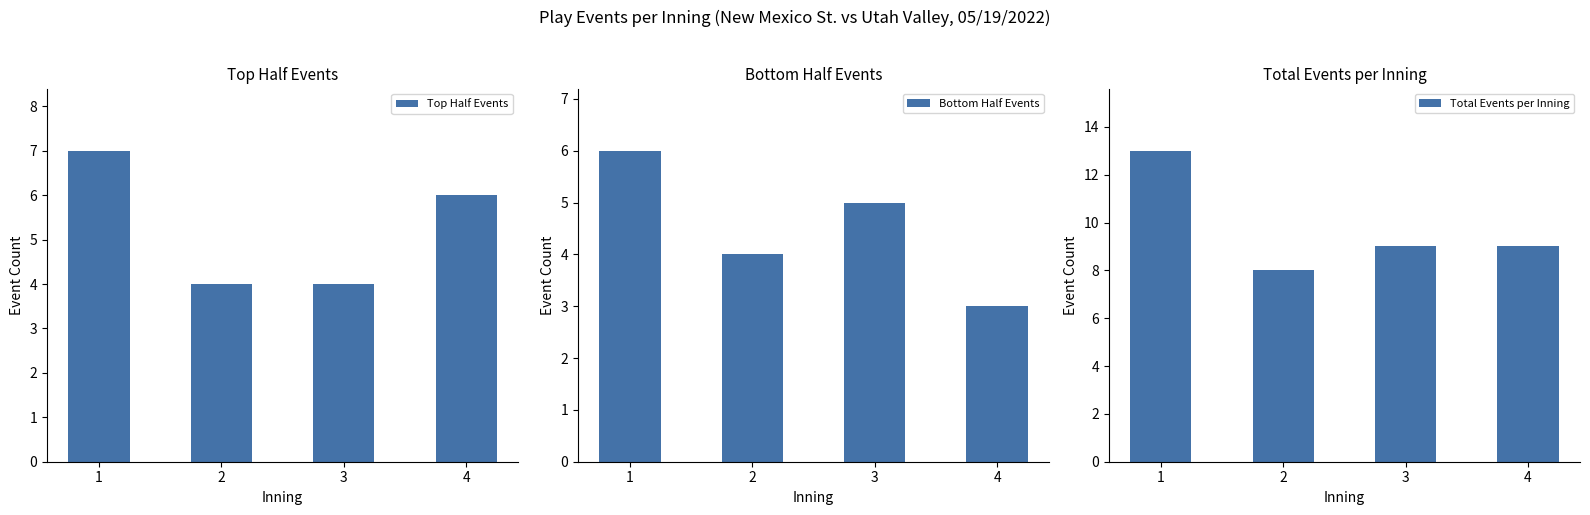

Which series changed the most between 2 and 4?

Top Half Events